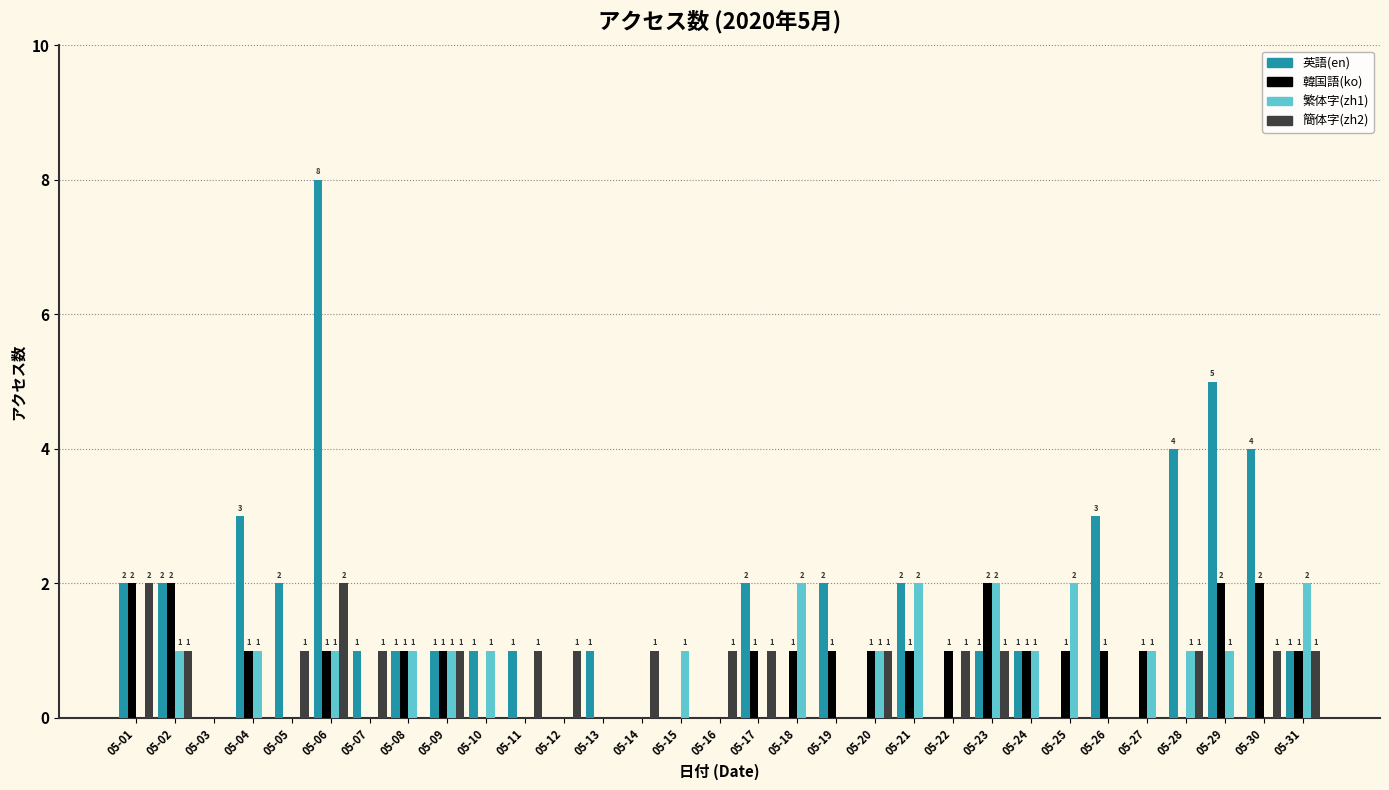

What is the sum of all 繁体字(zh1) values?

22